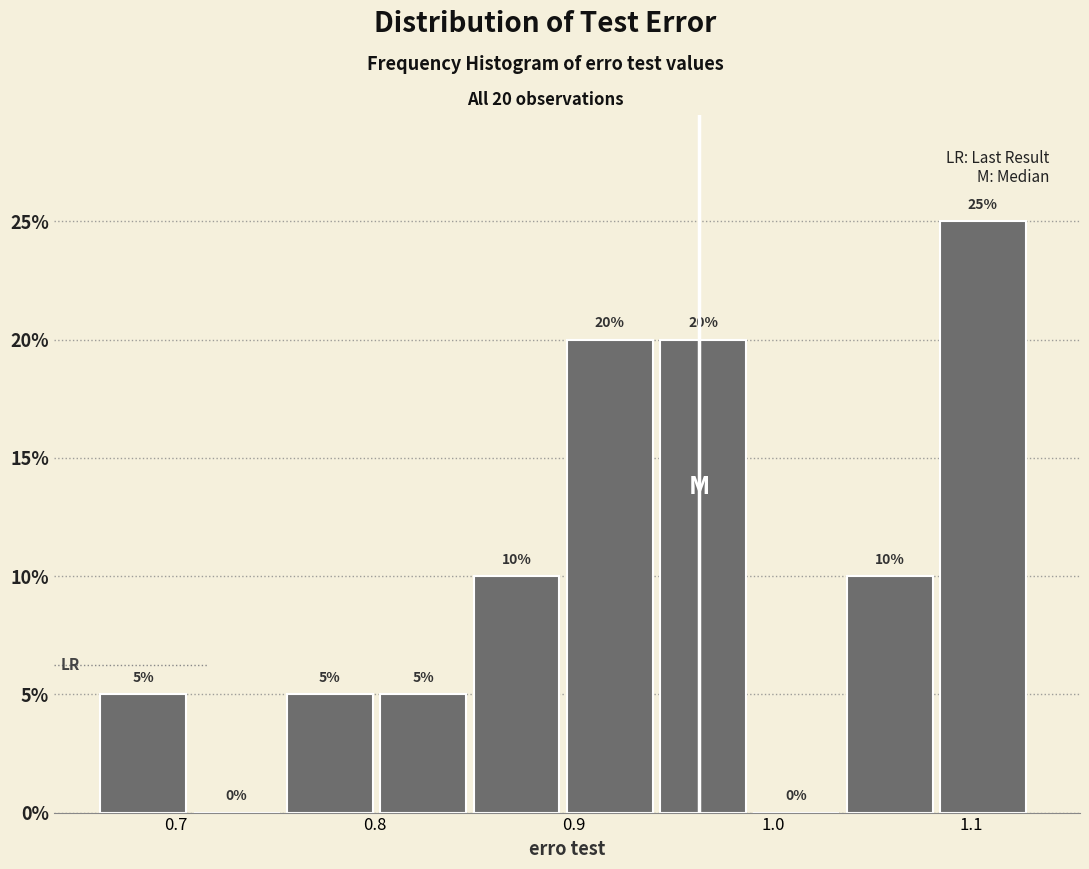

Which range on the x-axis has the tallest bar?

1.08 to 1.13